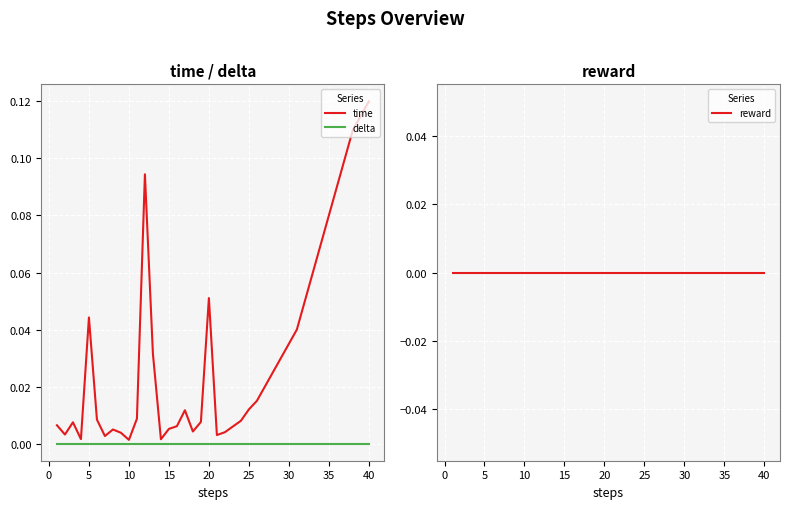

Which series has the largest total across all categories?

time